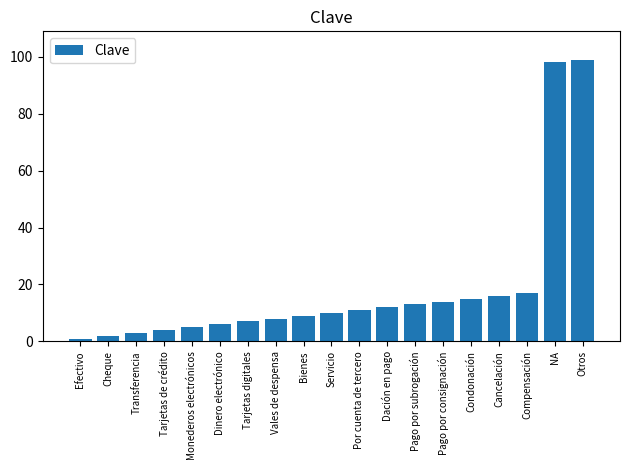

Where is the data nearest to the value 50?

Compensación